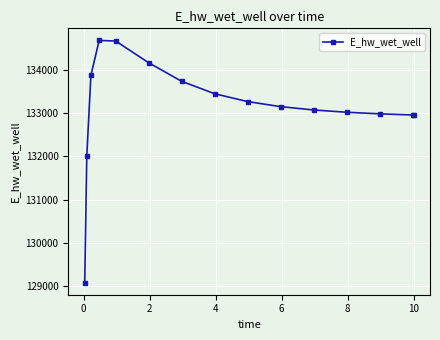

What is the maximum value shown in the chart?

134673.8